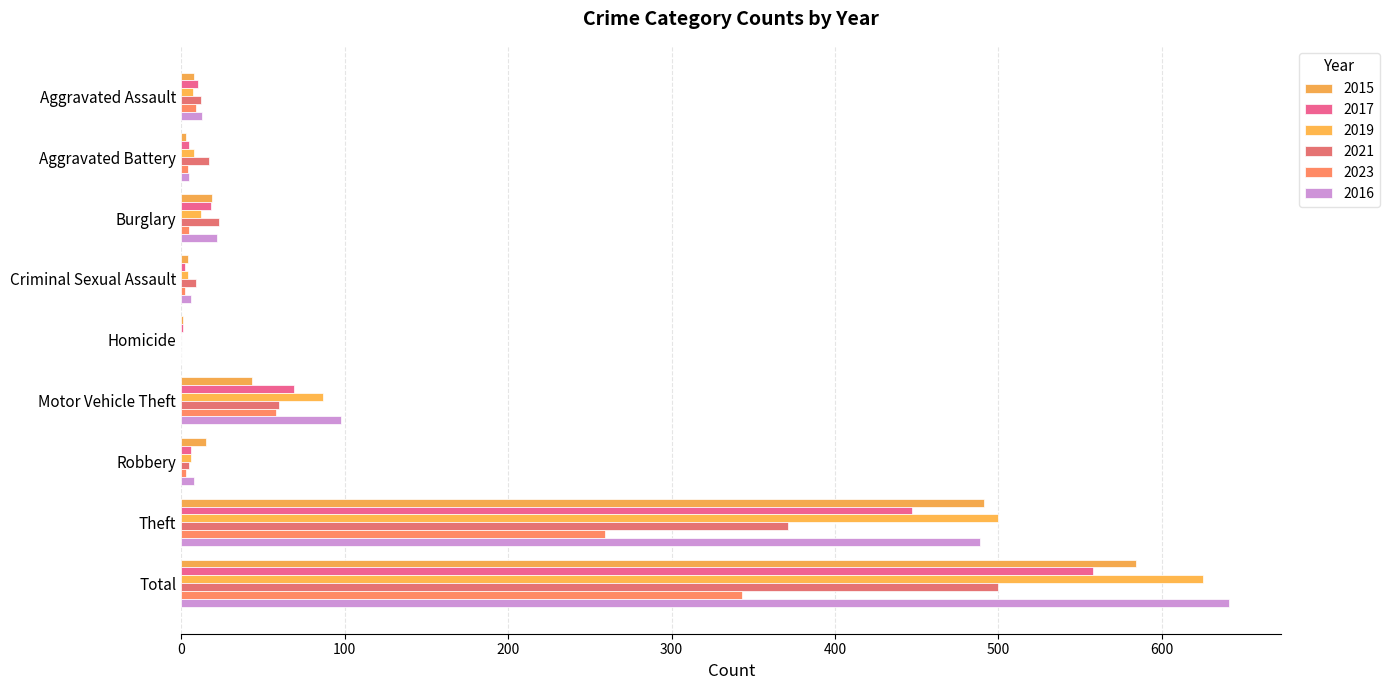

Between Motor Vehicle Theft and Robbery, which series saw the biggest shift?

2016